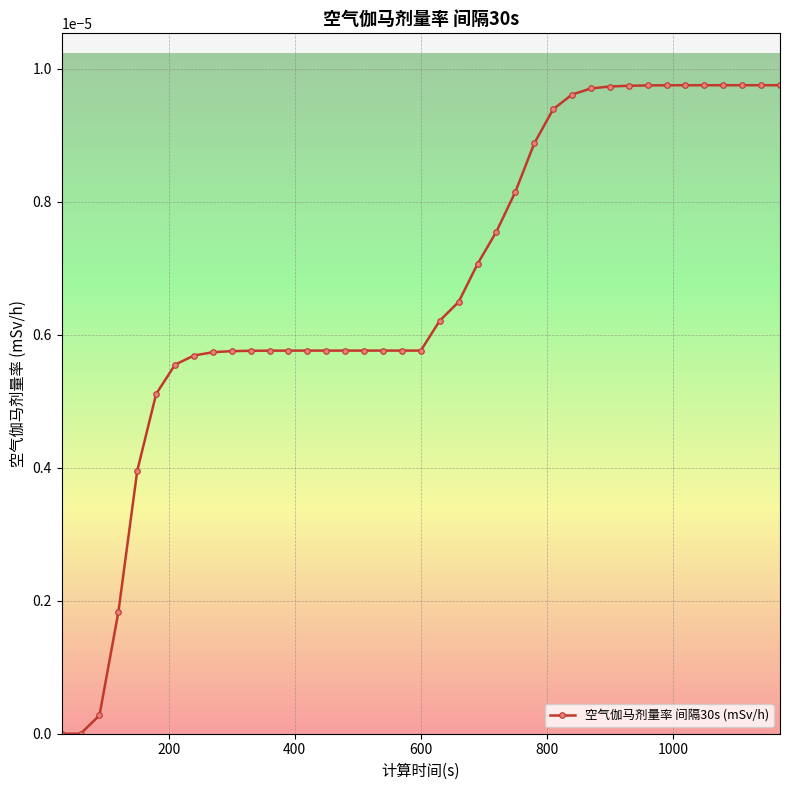

How many lines are shown in the chart?

1